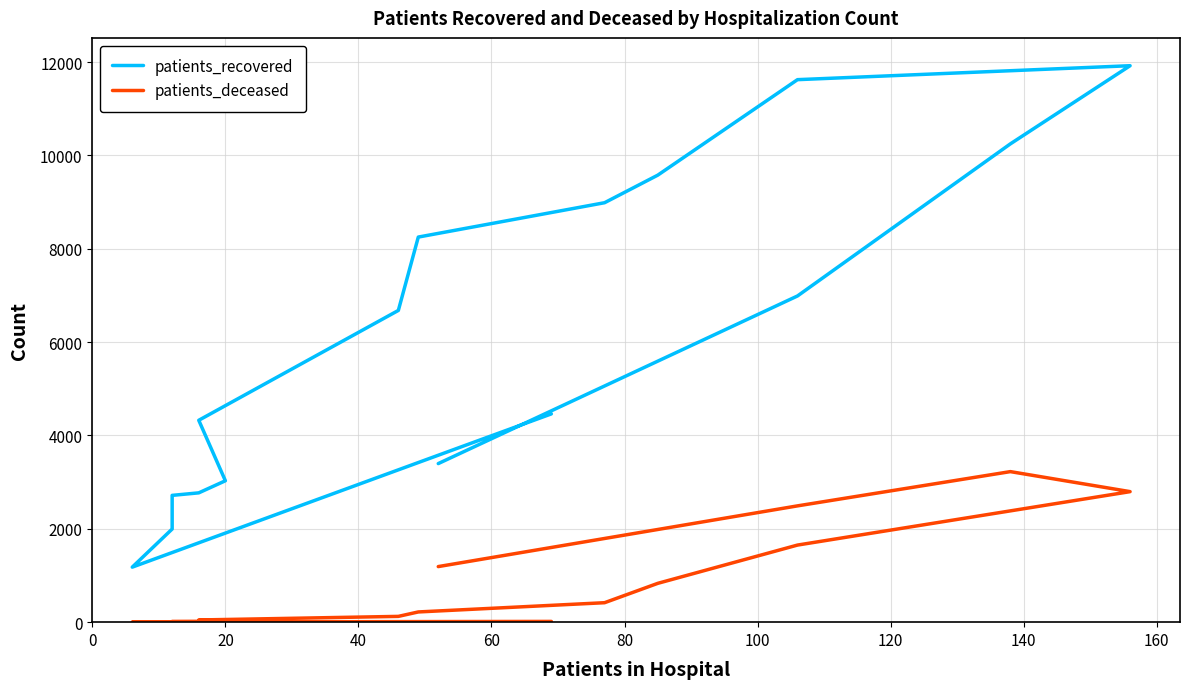

Where is the first local minimum for patients_recovered?

20